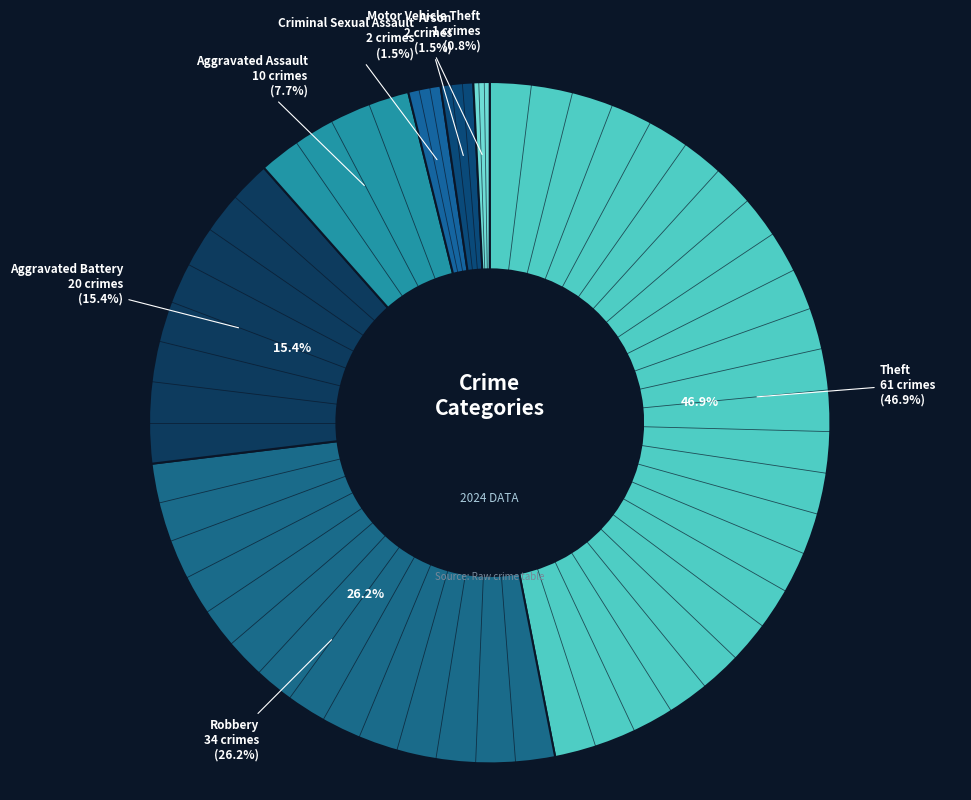

To the nearest percent, what percentage of the pie is Aggravated Battery?

15%